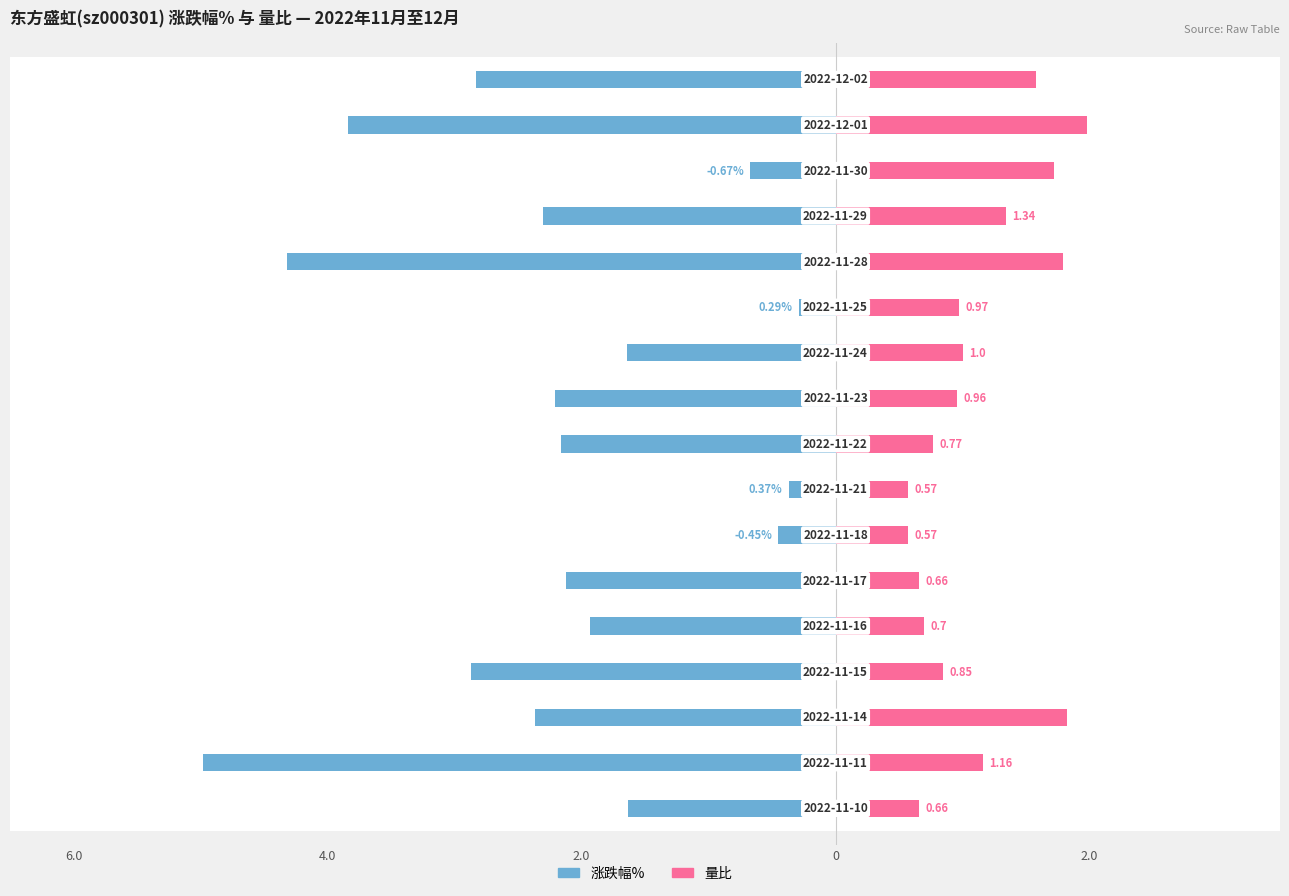

What is the difference between the maximum and minimum values in the 涨跌幅% series?

4.7